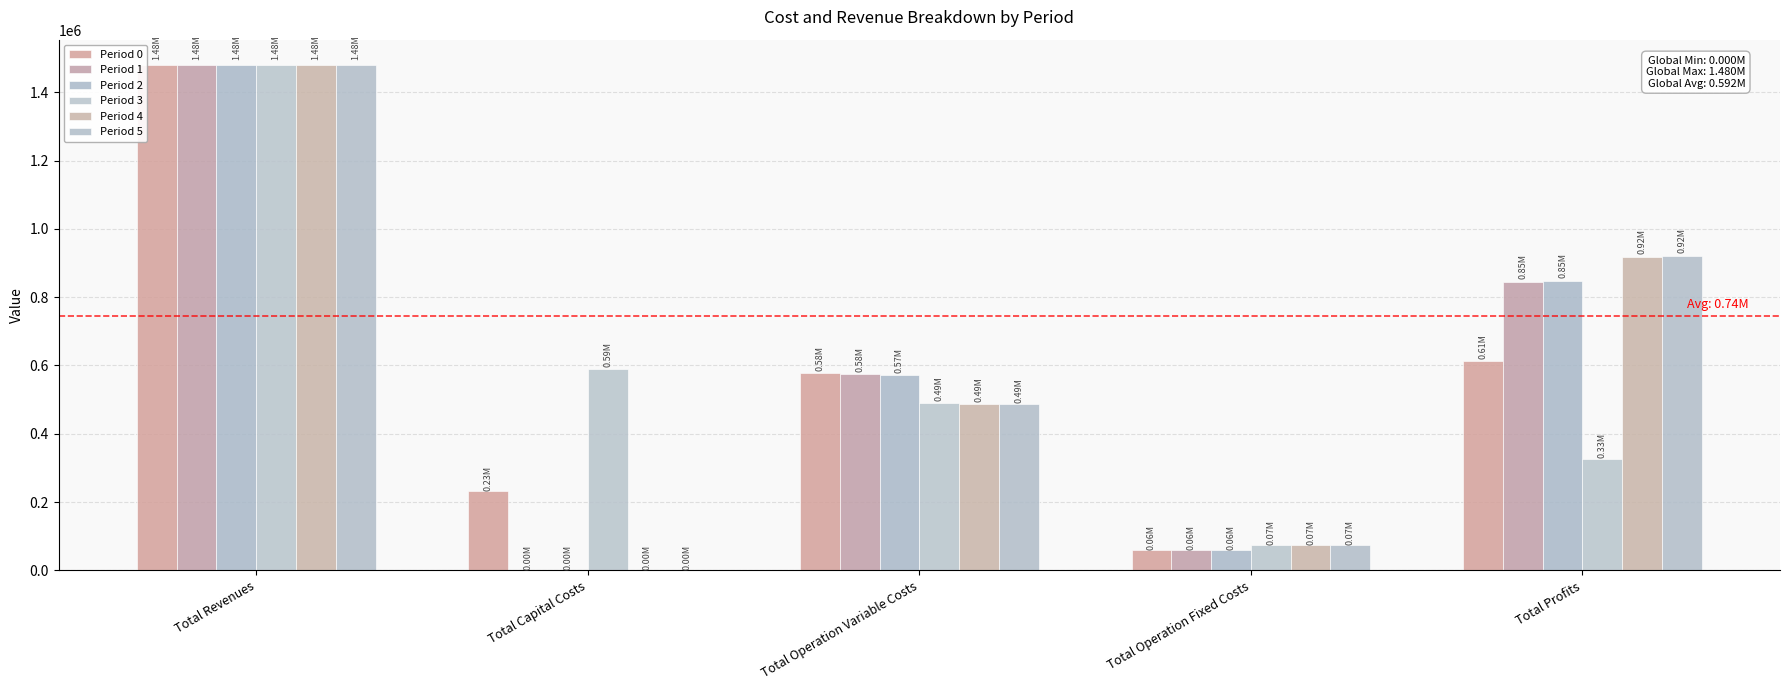

At Total Operation Fixed Costs, list the series in order from smallest to largest.

Period 0, Period 1, Period 2, Period 3, Period 4, Period 5